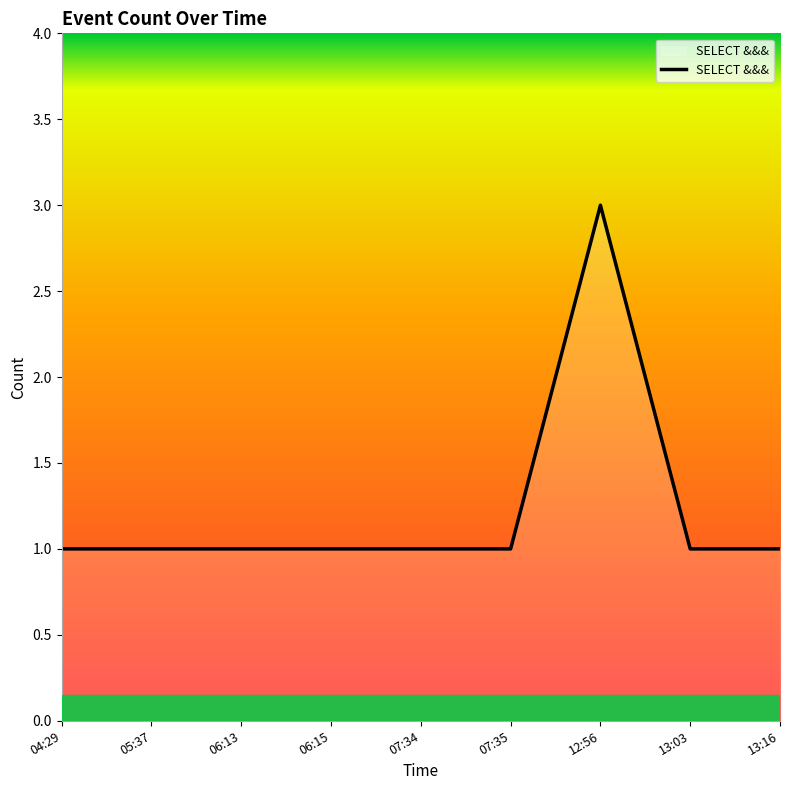

Reading left to right, list all the values displayed in this chart.

1	1	1	1	1	1	3	1	1